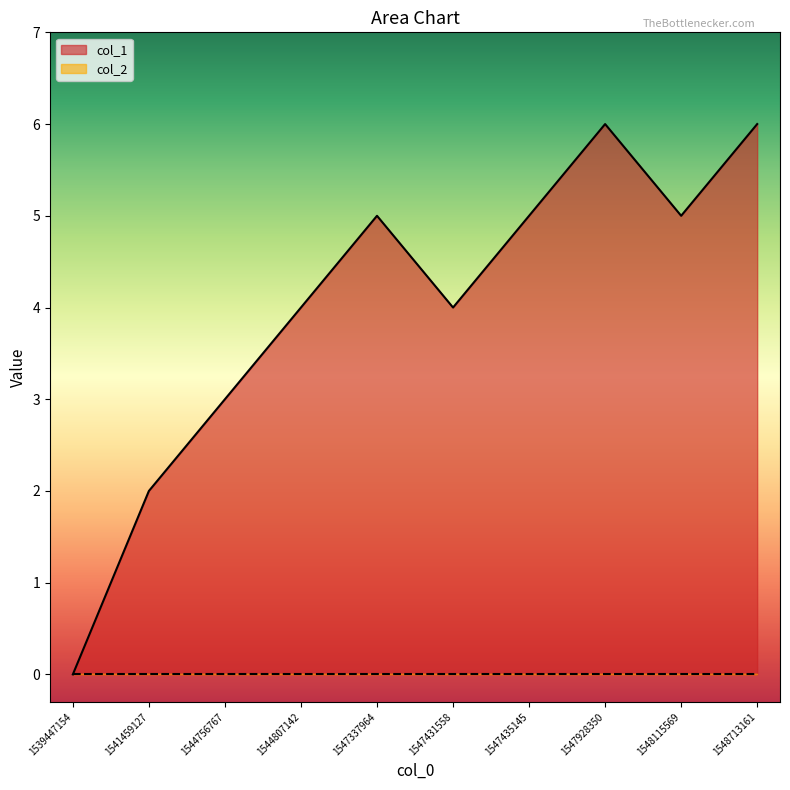

Where is the first local maximum?

1547337964